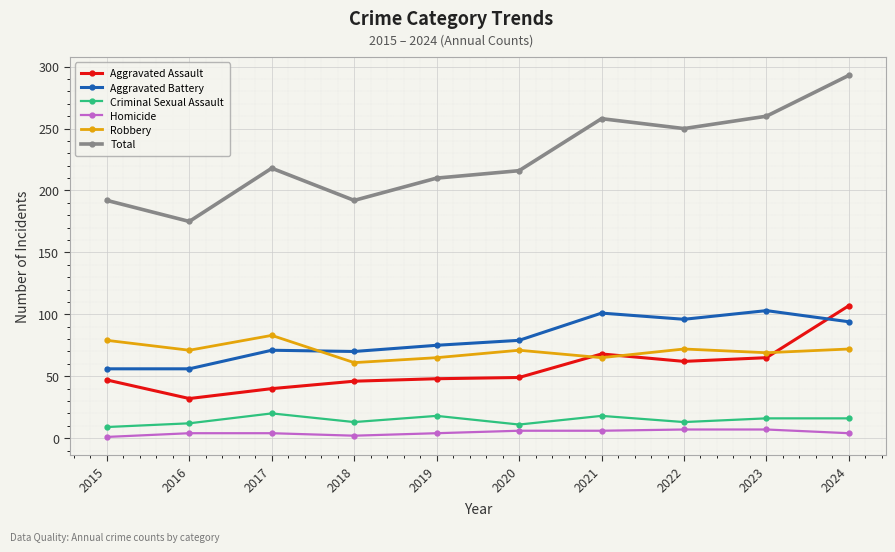

What is the sum of the Aggravated Battery values at 2016 and 2019?

131